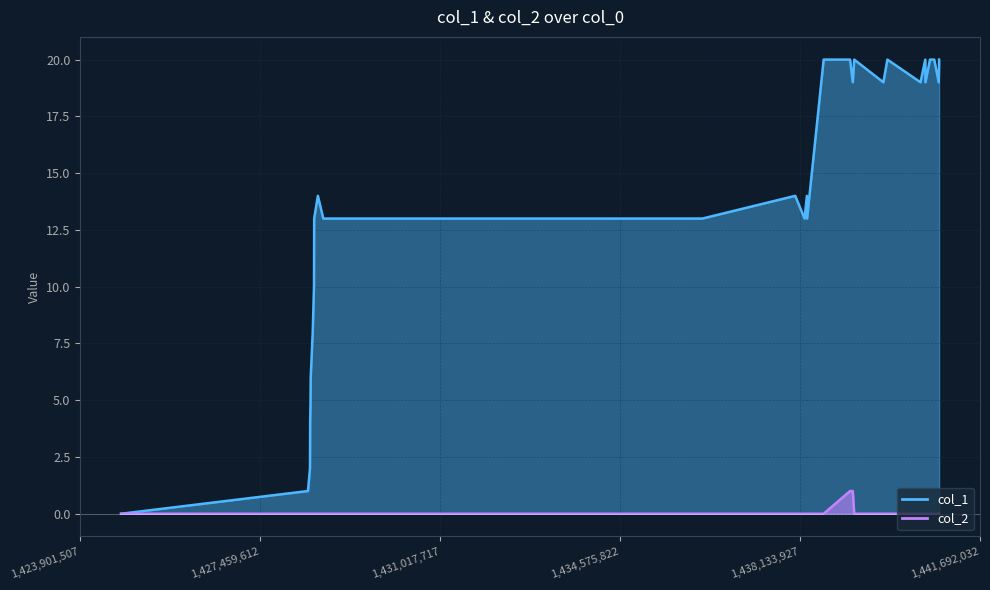

At how many categories does at least one series exceed 10?

21